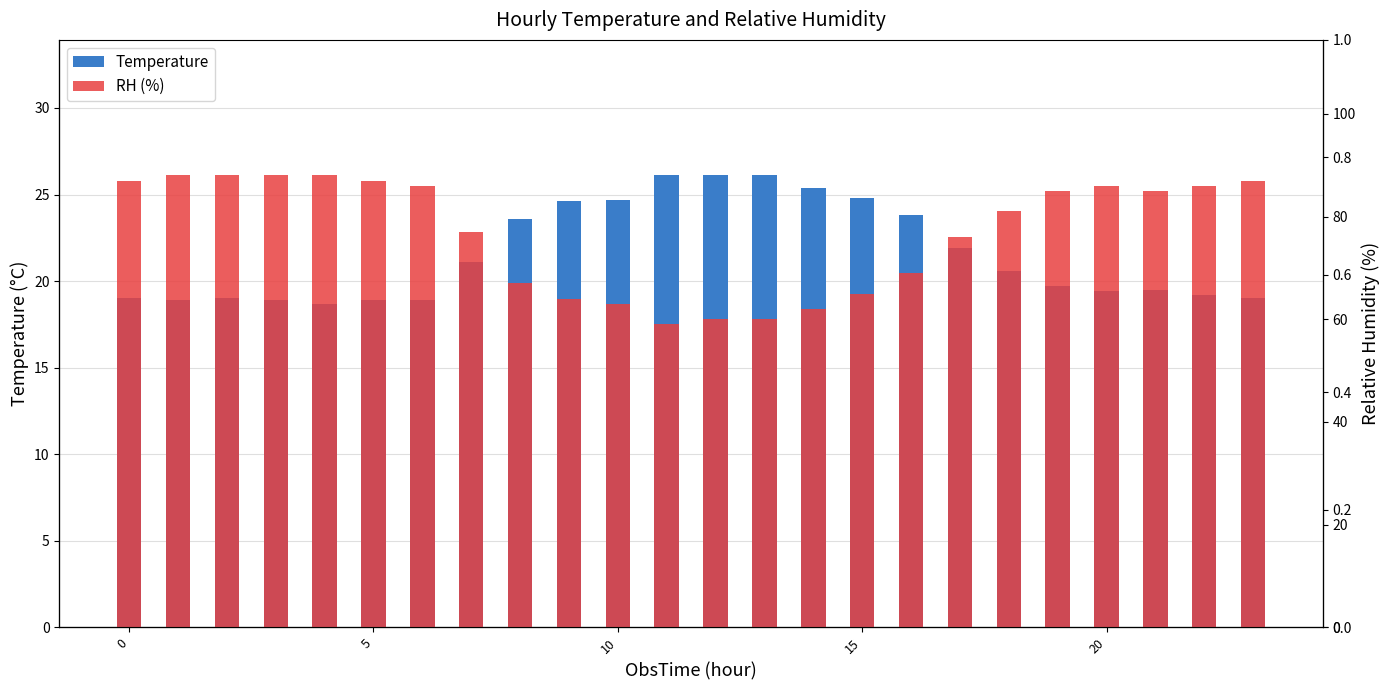

Between 9 and 16, which series saw the biggest shift?

RH (%)